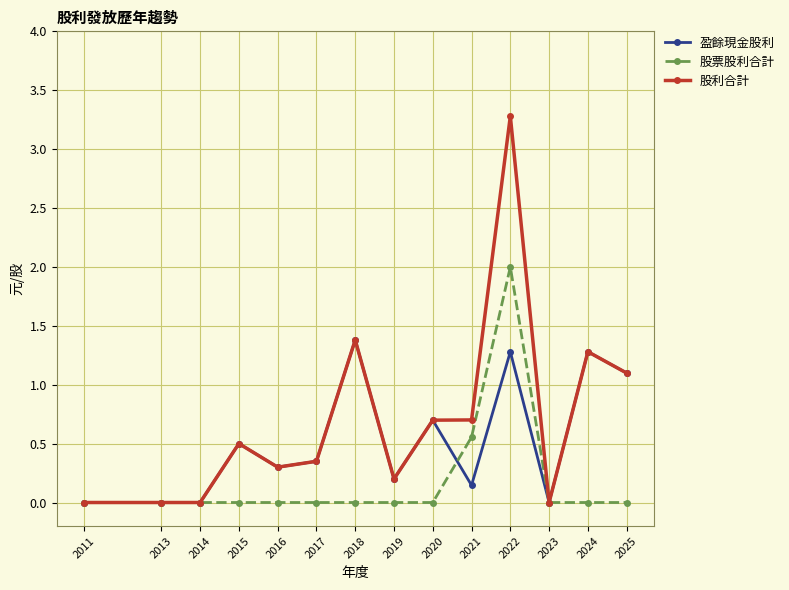

Is it true that 盈餘現金股利 equals 0.7 at 2020?

True